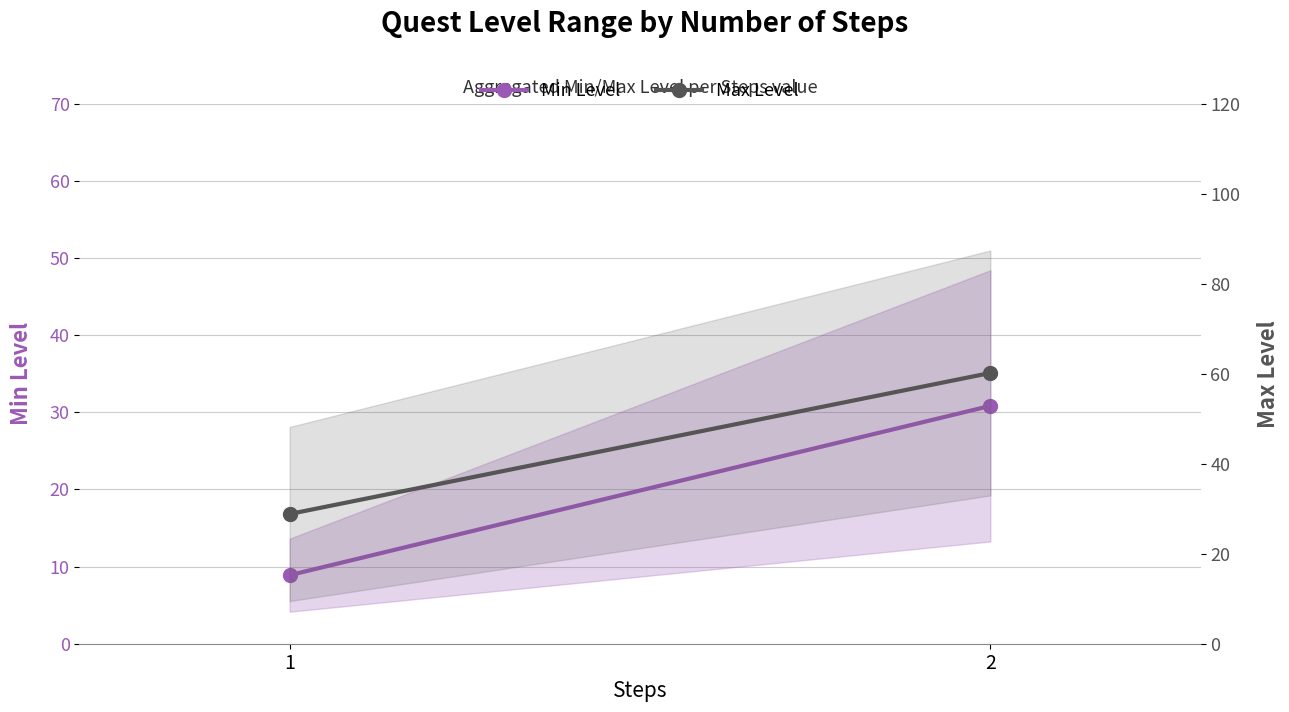

The value of Max Level at 2 is 103.7. True or false?

False